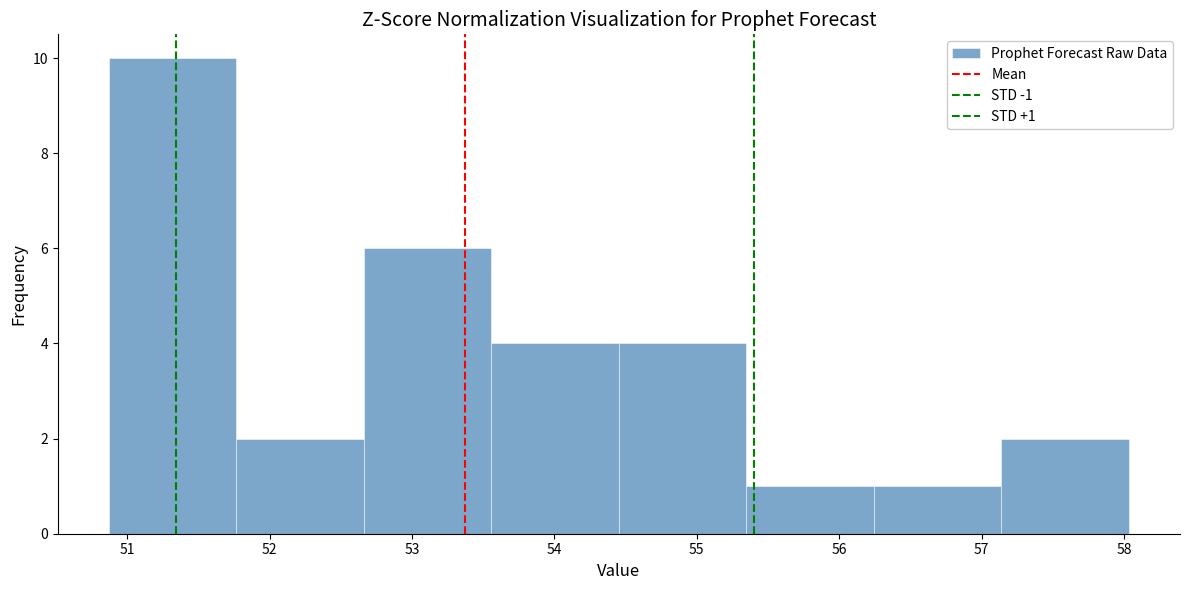

Which range on the x-axis has the tallest bar?

50.9 to 51.8